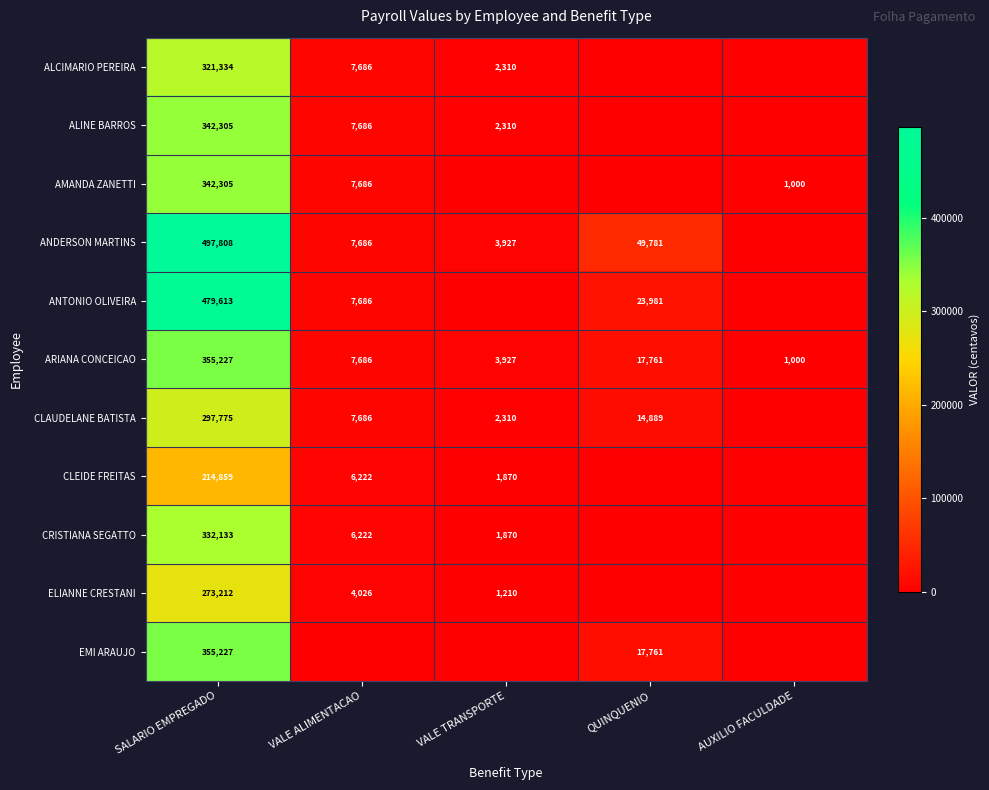

What is the spread (max minus min) of values at SALARIO EMPREGADO?

282949